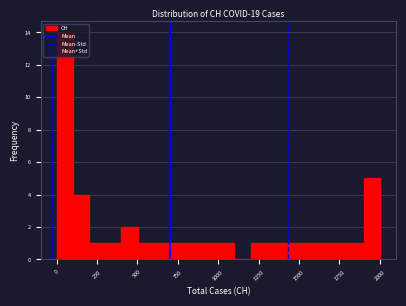

Around what value on the x-axis is the tallest bar? Give the approximate position of its centre, as read against the axis.

50